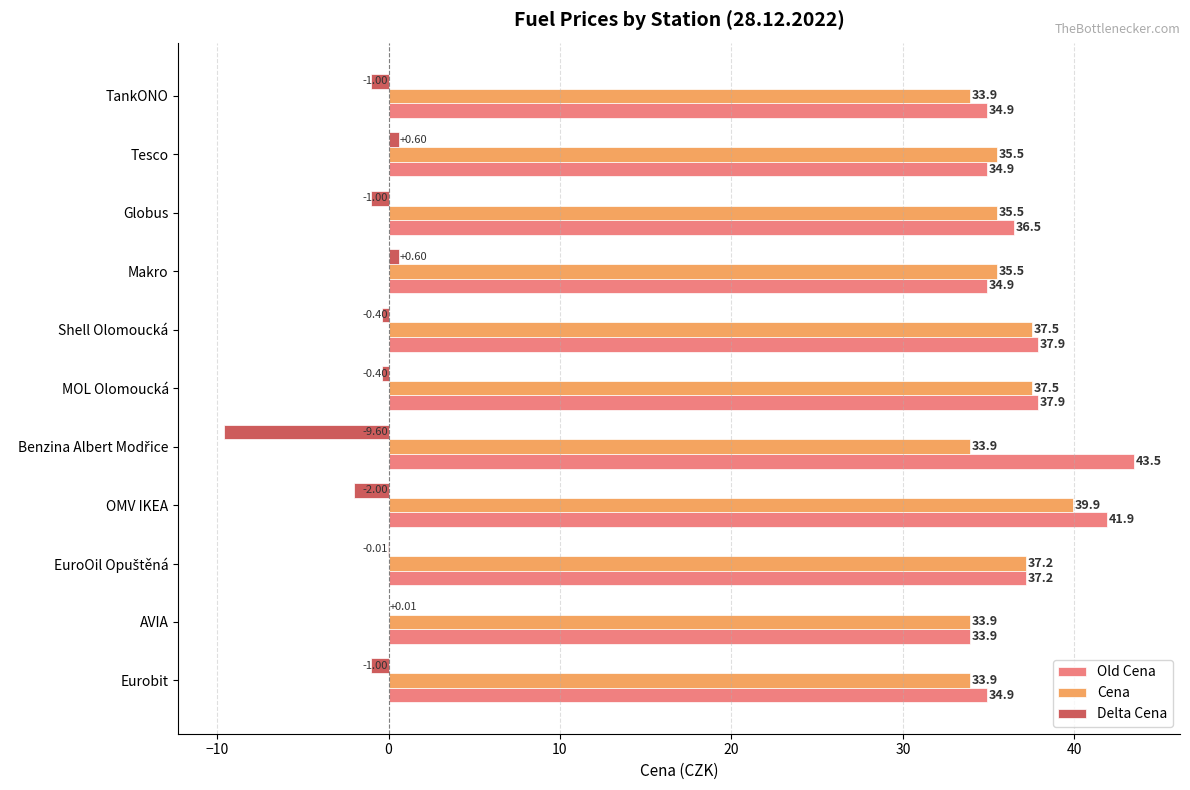

At which label does Cena reach its peak?

OMV IKEA